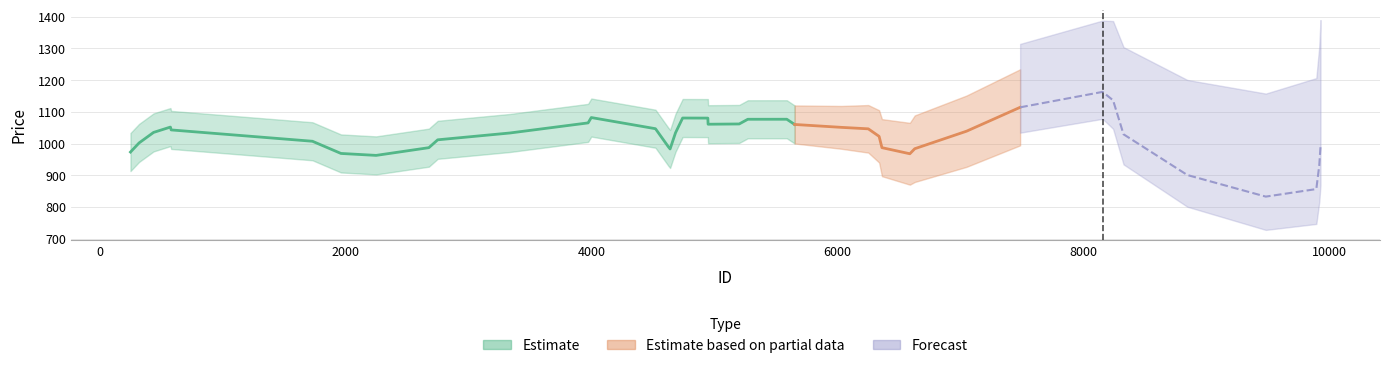

What is the average value?

1020.7